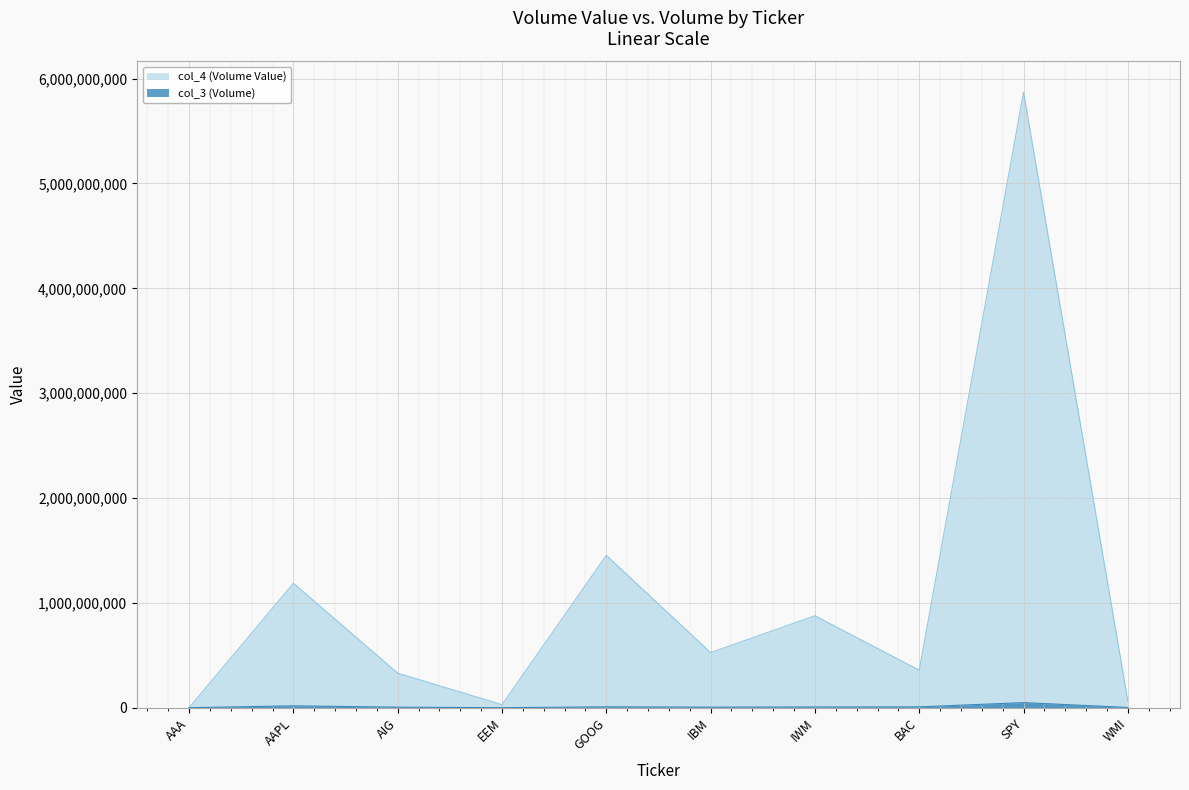

True or false: col_3 (Volume) and col_4 (Volume Value) intersect in this chart.

False